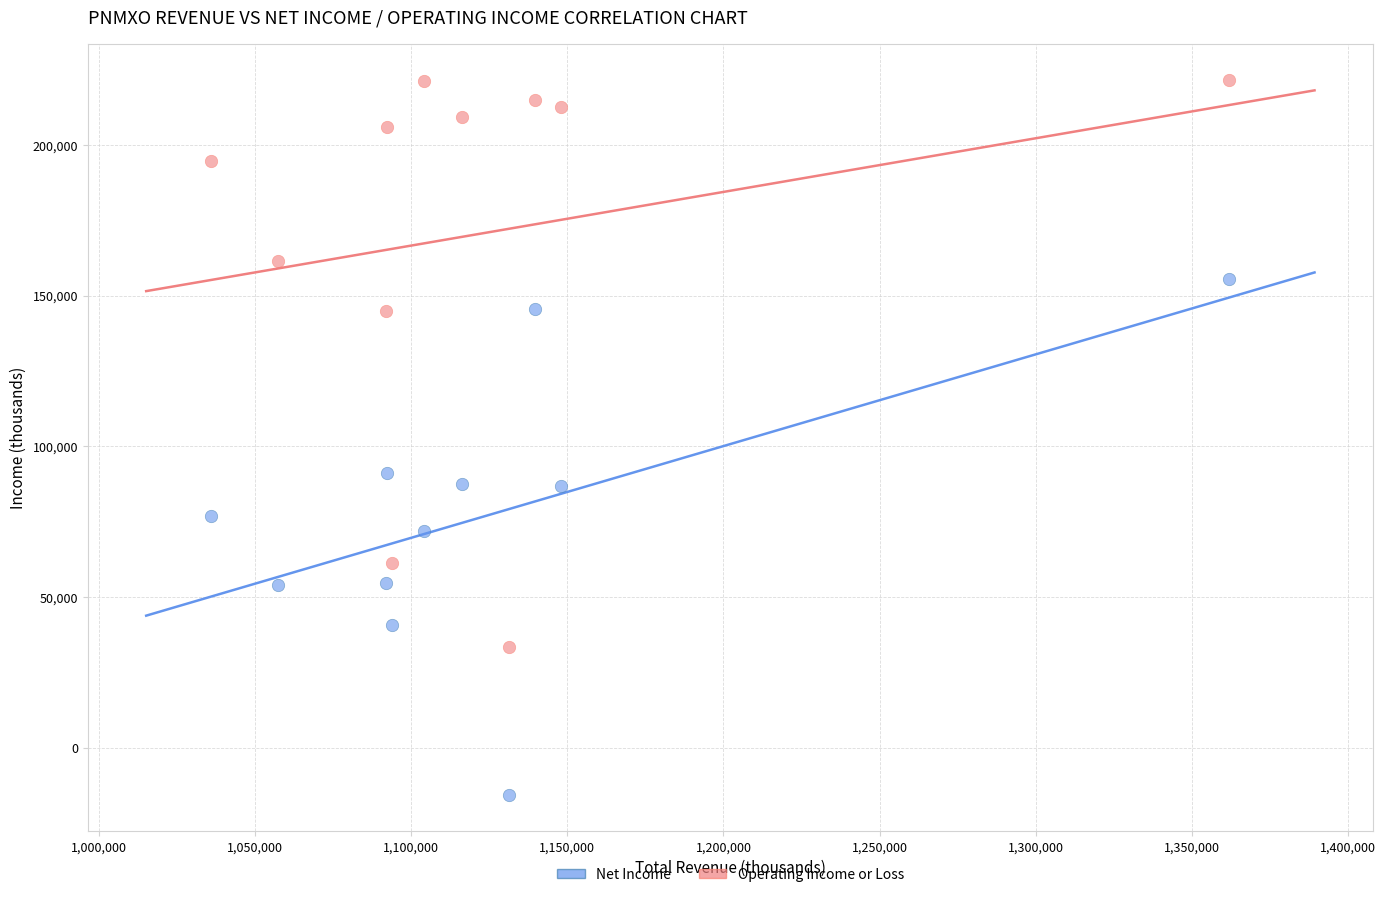

Across all data points, what is the range of X values (max minus min)?

326100